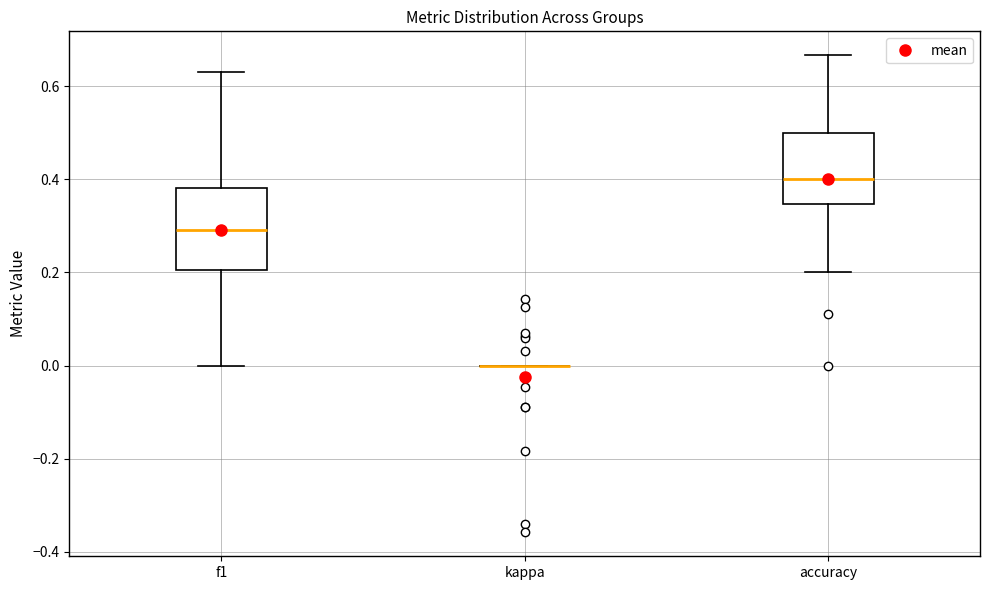

Where does the upper whisker of the box for accuracy end on the y-axis? The values are not printed on the chart, so give them approximately, as read against the axis.

0.66